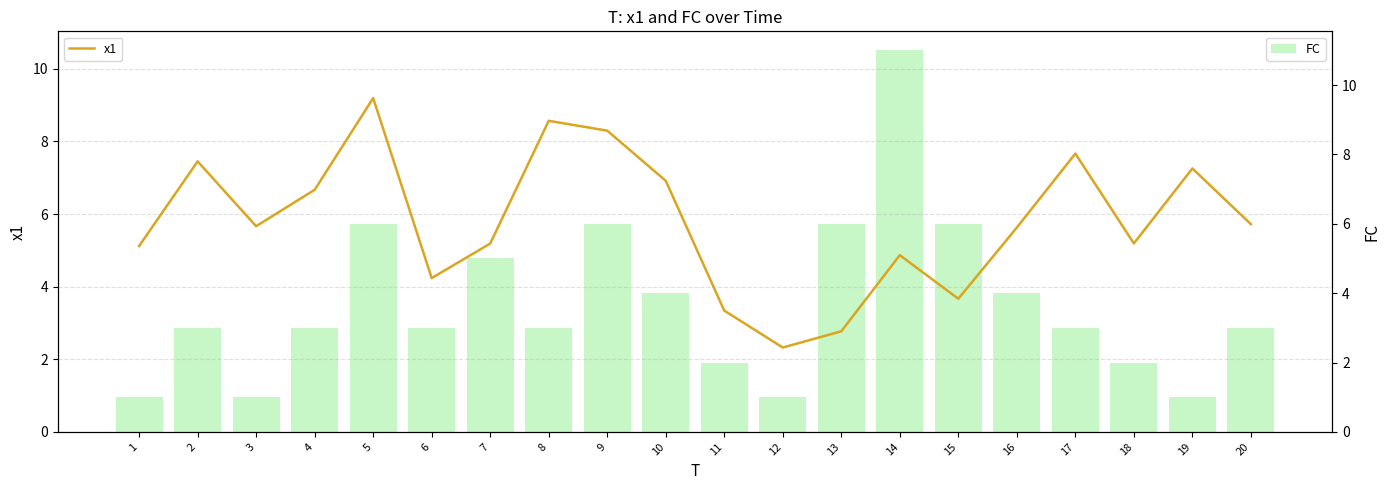

Where is x1 nearest to the value 5?

1